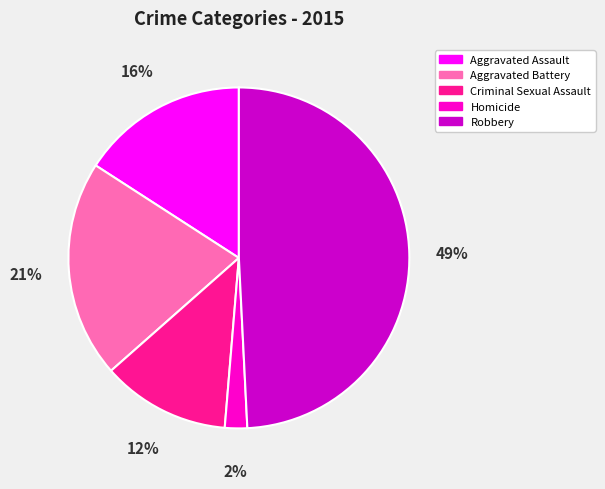

True or false: Robbery accounts for 58% of the total.

False